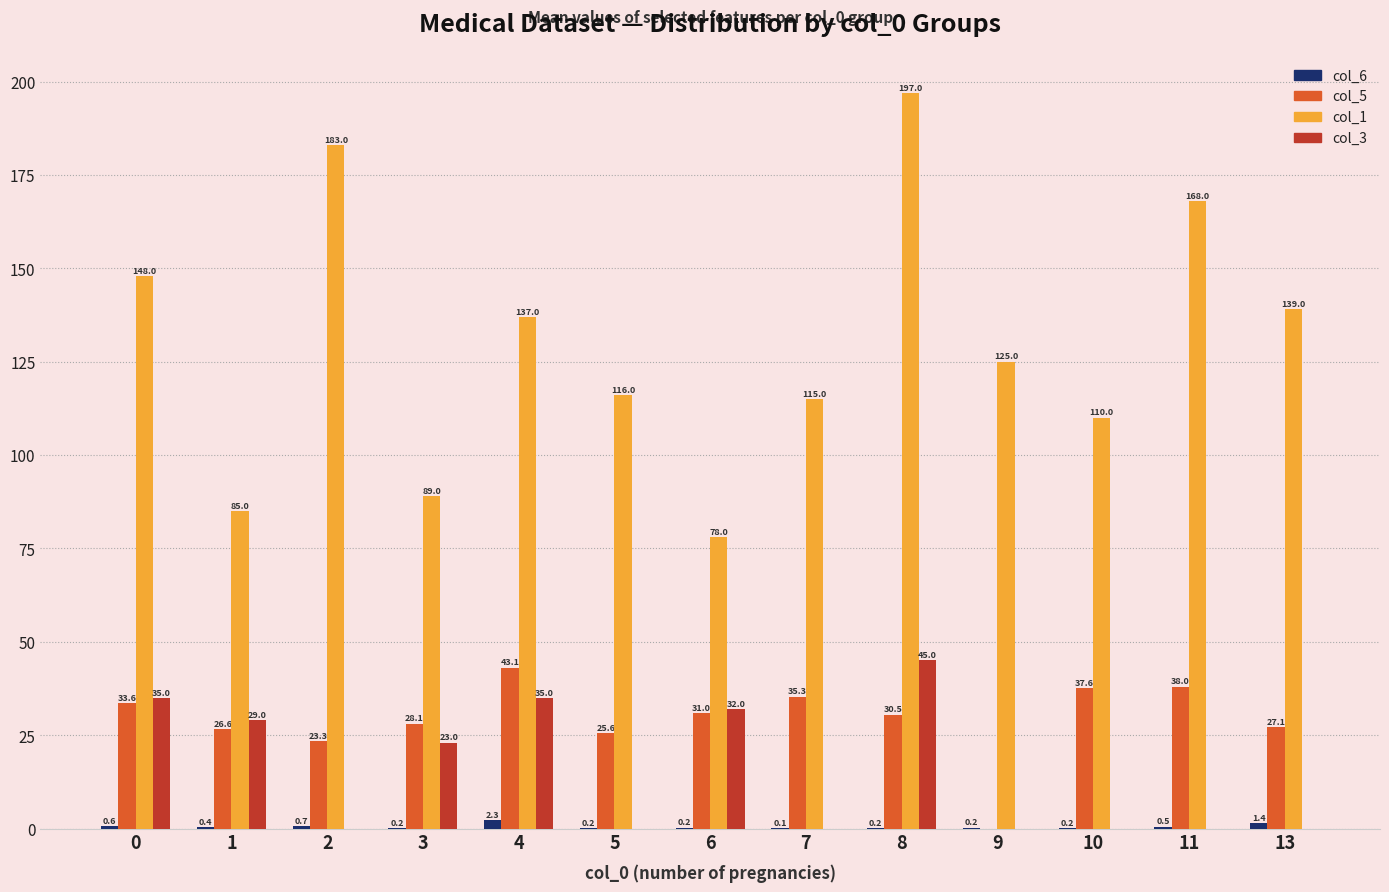

Which series has the largest total across all categories?

col_1